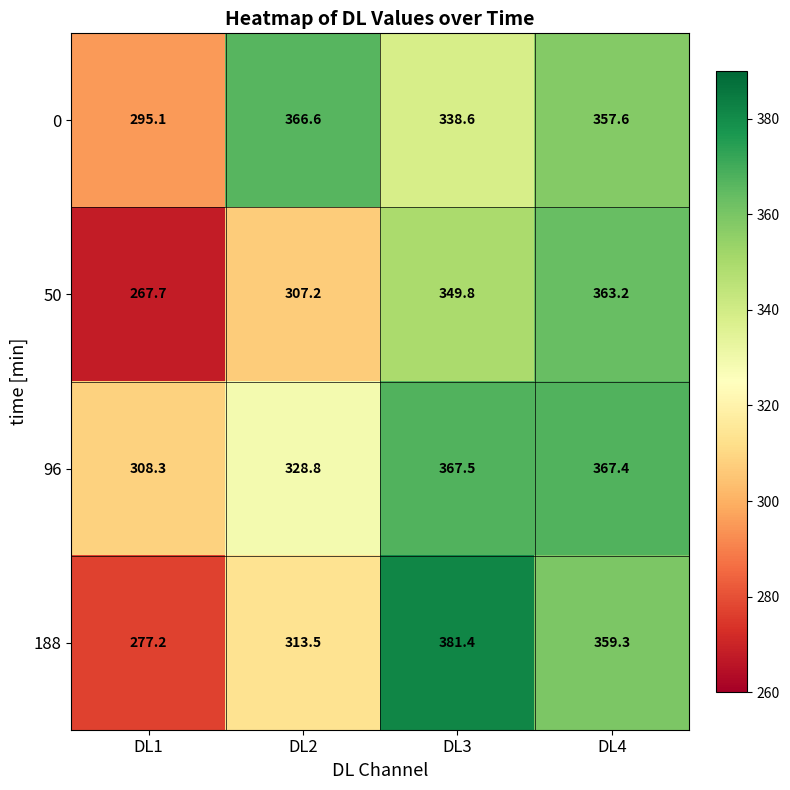

What is the total value across all series at DL4?

1447.5